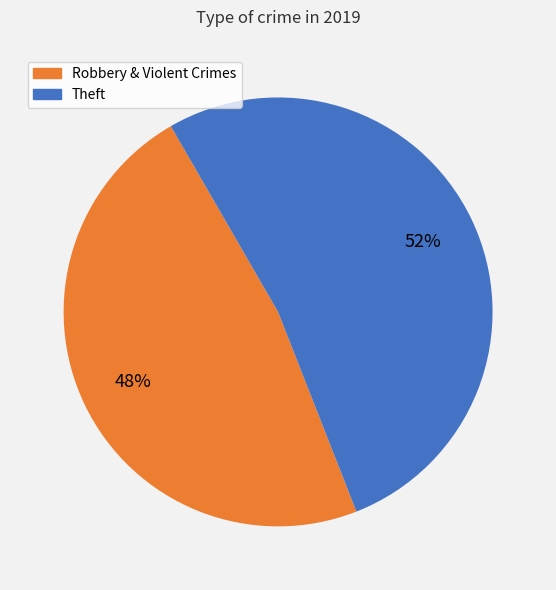

Is there a majority slice in this chart?

Yes